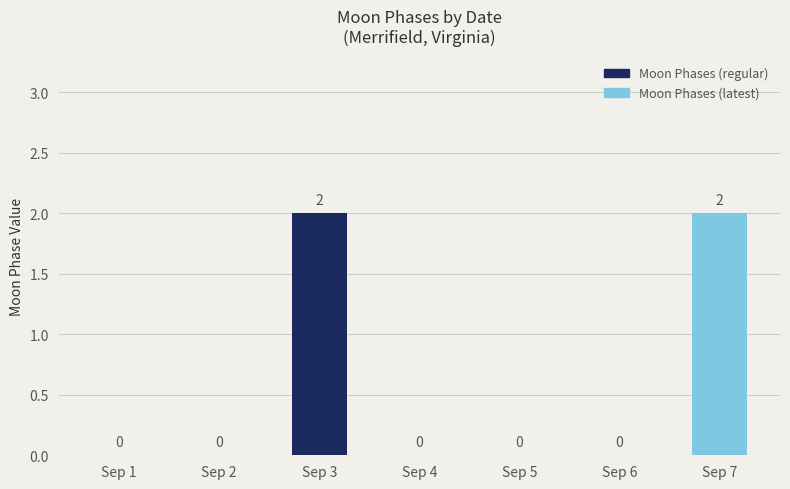

Is it true that the value at Sep 3 is 1?

False